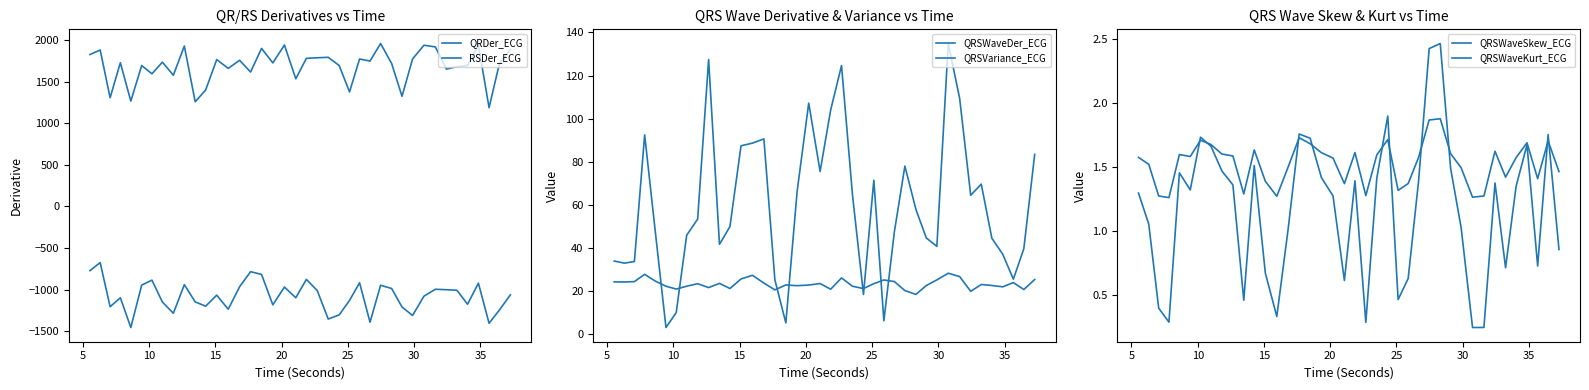

True or false: QRSVariance_ECG and QRSWaveKurt_ECG intersect in this chart.

False